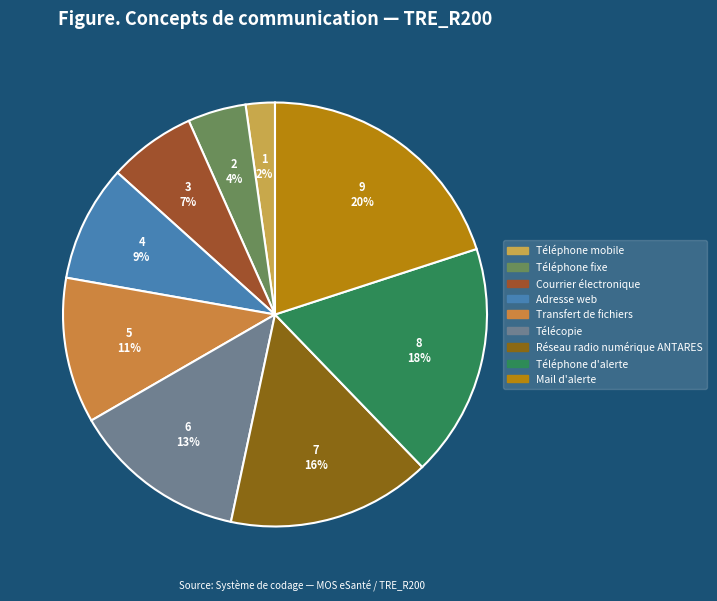

To the nearest percent, what percentage of the pie is Téléphone mobile?

2%